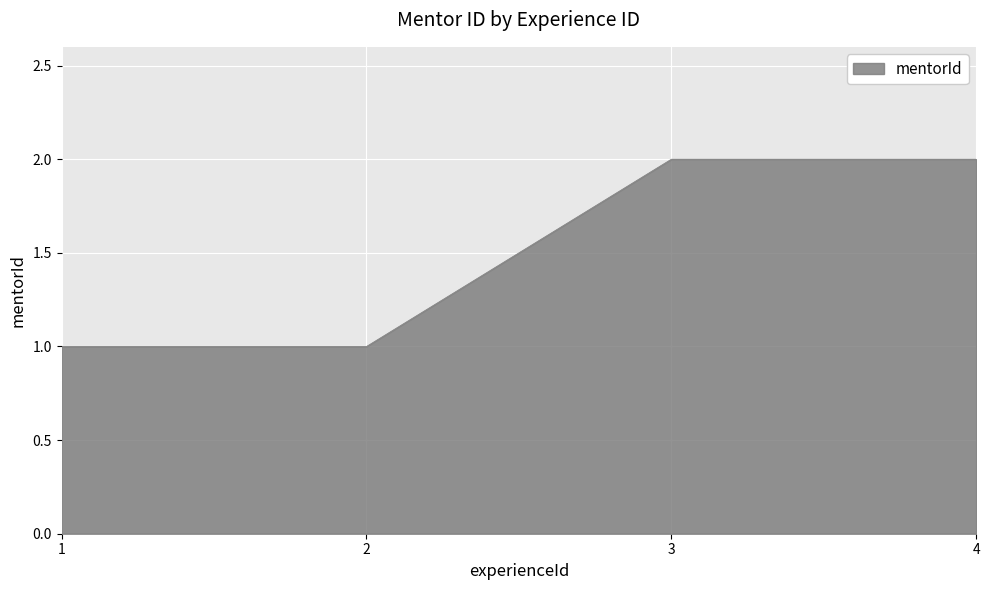

The chart shows a value of 1 at 1. True or false?

True